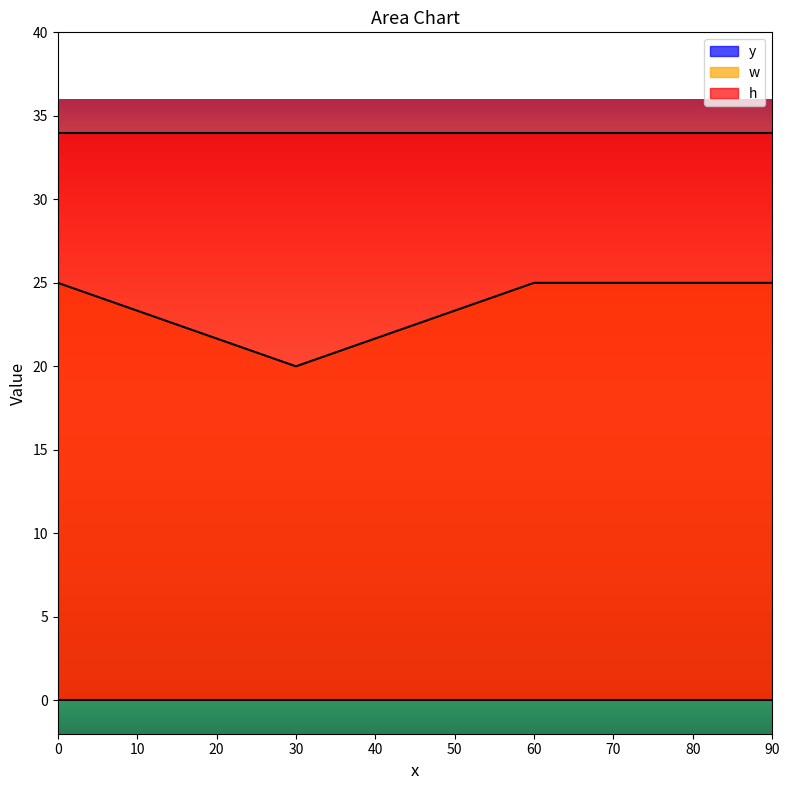

Rank the series by their maximum value, from highest to lowest.

h, w, y